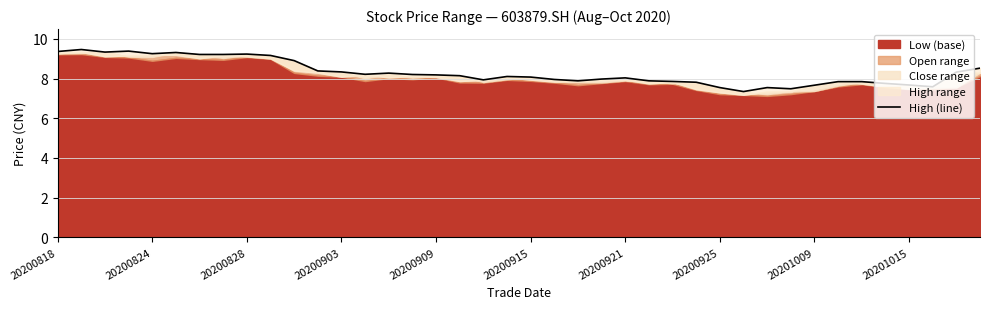

What is the ratio of the value at 35 to the value at 17?

1.0